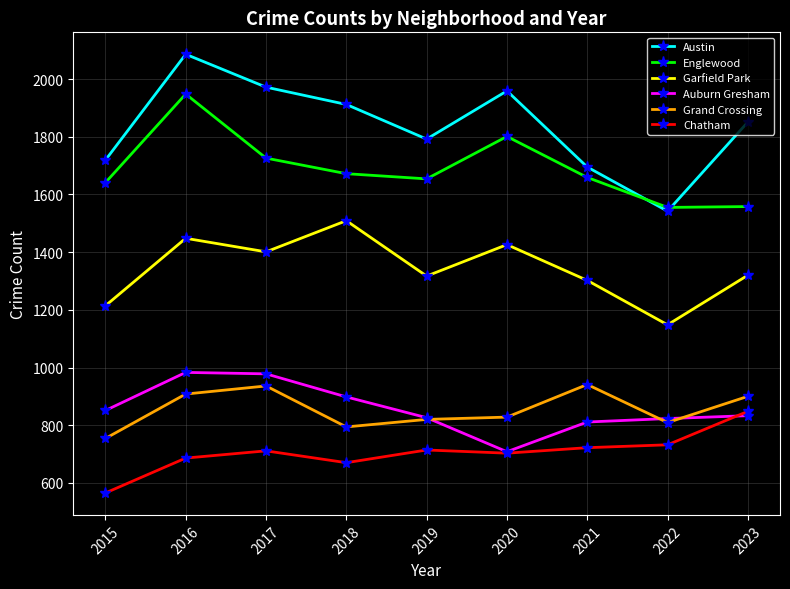

Which series has the largest total across all categories?

Austin